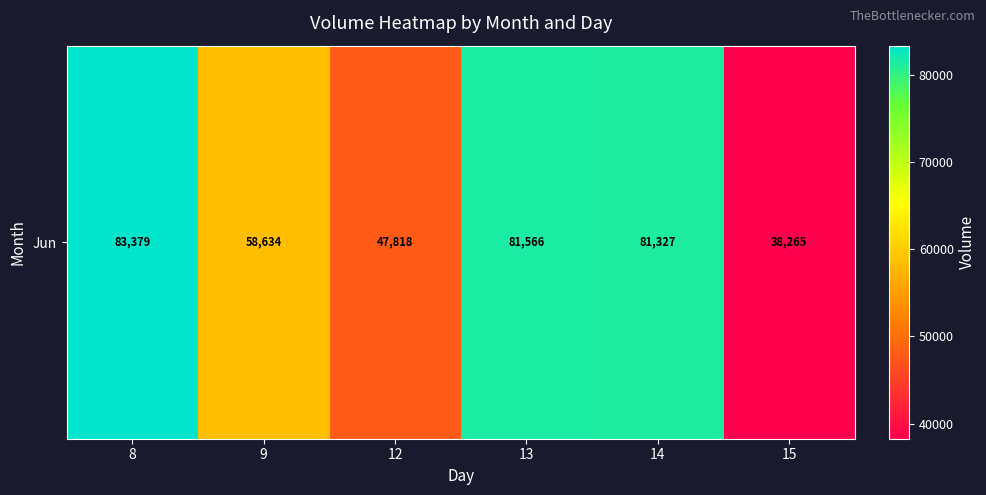

Reading left to right, list all the values displayed in this chart.

83379	58634	47818	81566	81327	38265